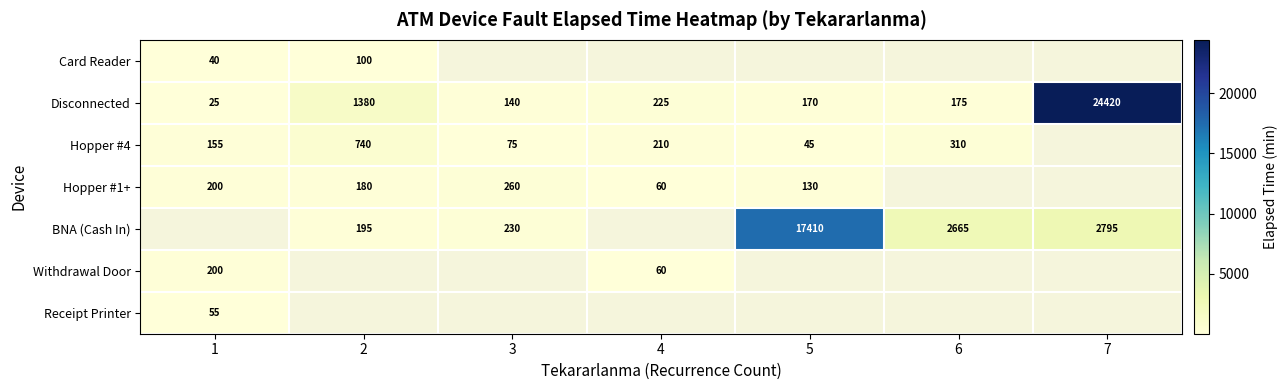

Is the value of Hopper #4 at 5 greater than the value of Card Reader at 2?

No